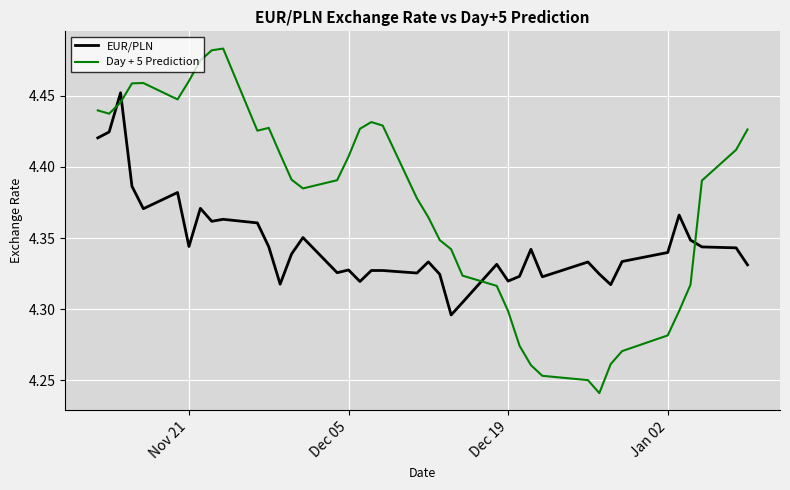

How many Day + 5 Prediction values are between 4 and 5?

40